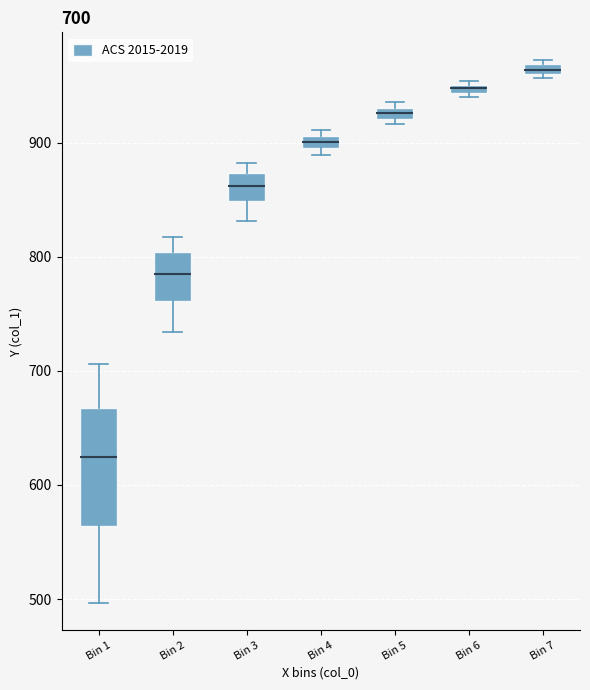

Which box's median line is the lowest?

Bin 1